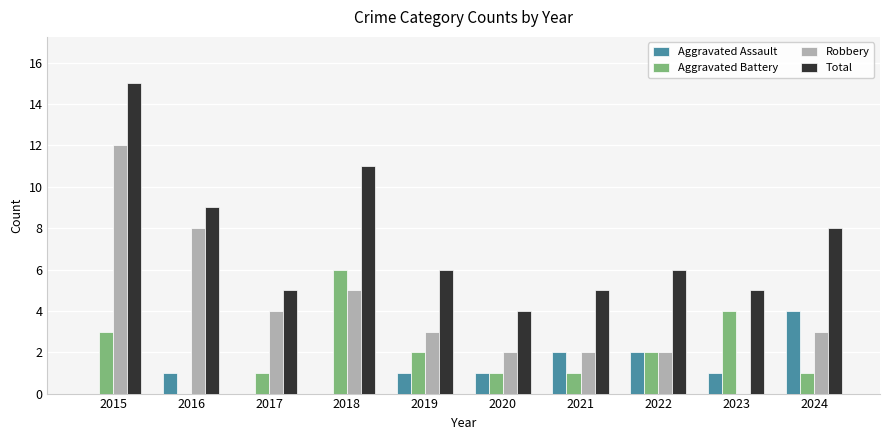

What is the sum of all Aggravated Battery values?

21